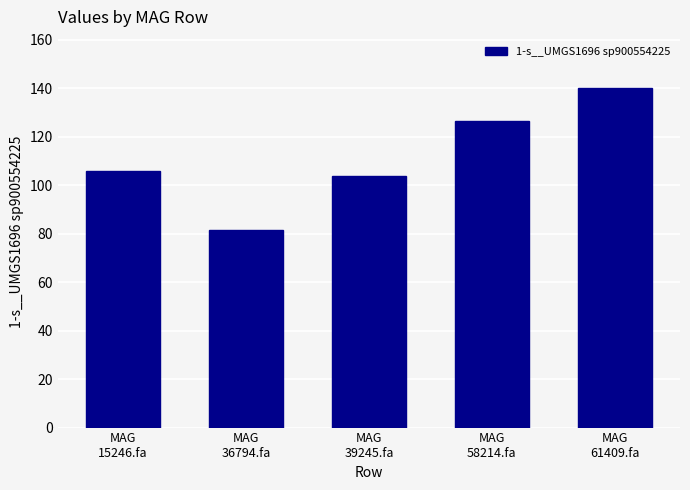

Which label corresponds to the smallest value in the chart?

MAG
36794.fa